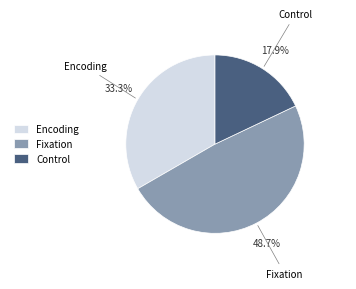

Rank the categories by value from lowest to highest.

Control, Encoding, Fixation